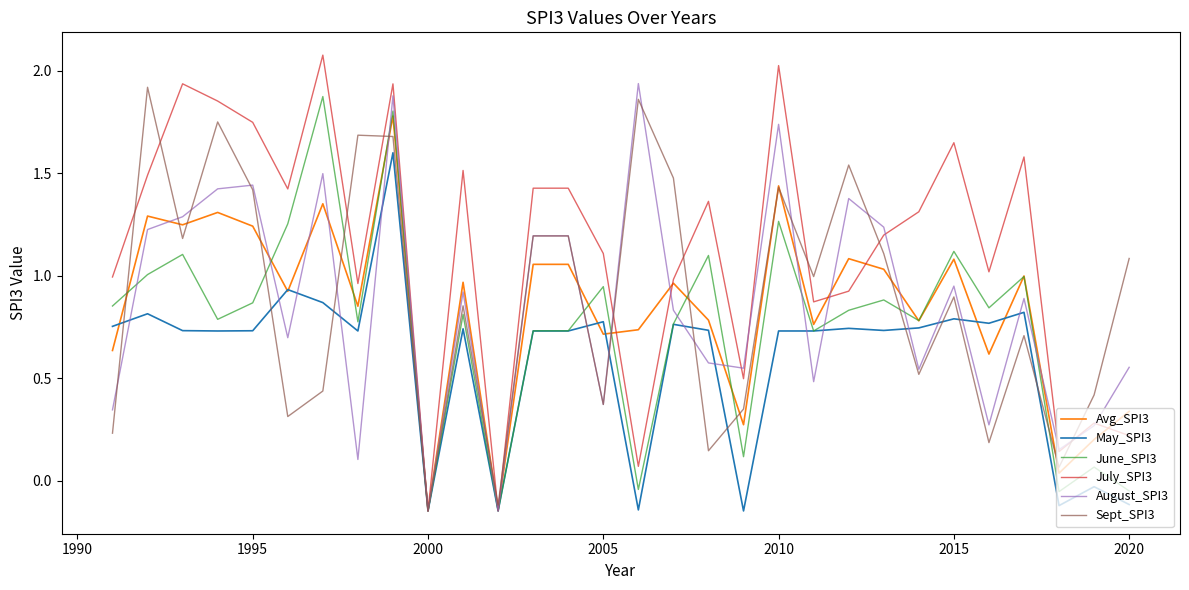

Which series has the largest range (max minus min)?

July_SPI3